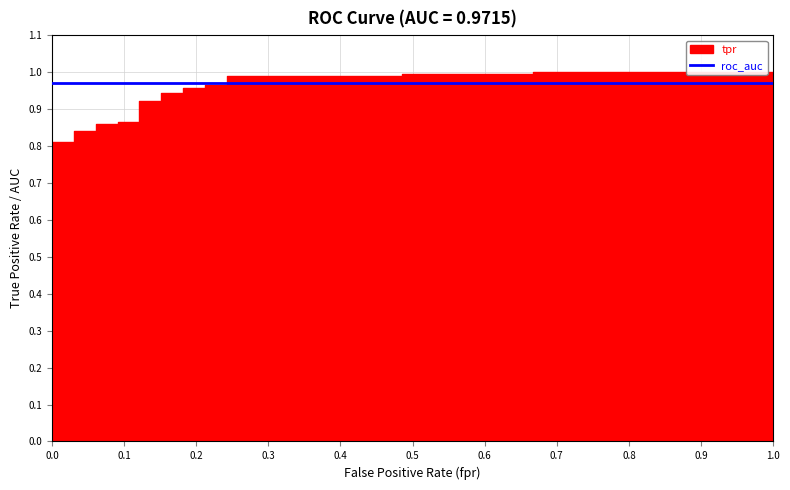

What is the sum of all roc_auc values?

28.2